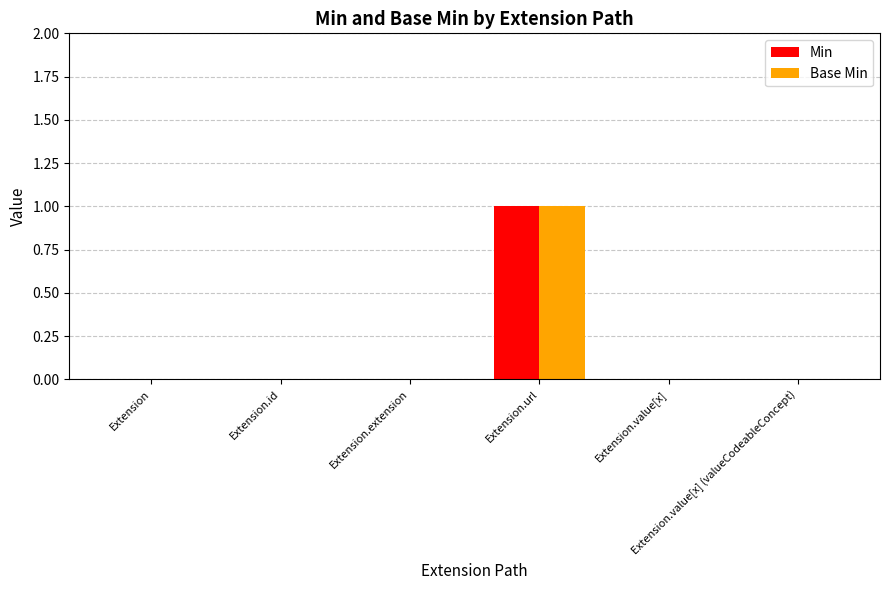

The value of Min at Extension is -1. True or false?

False